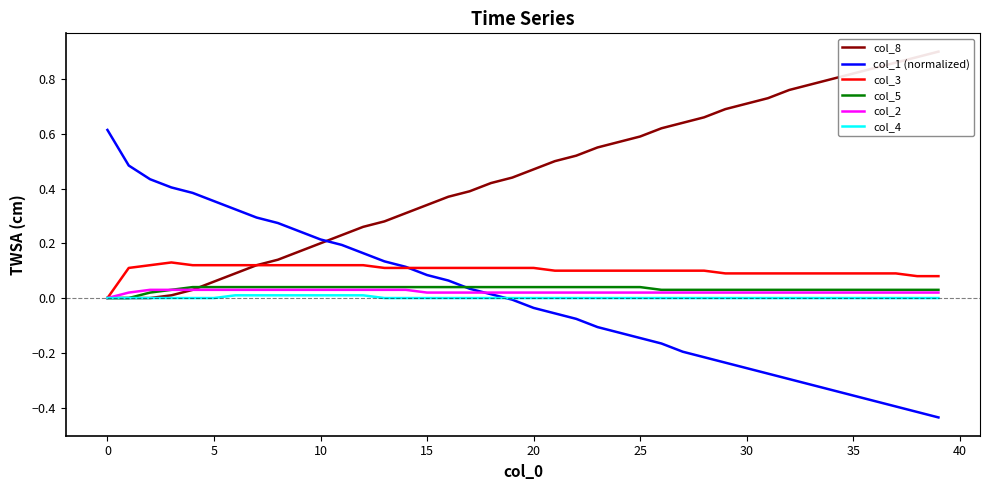

How many positive values does the col_3 series have?

39